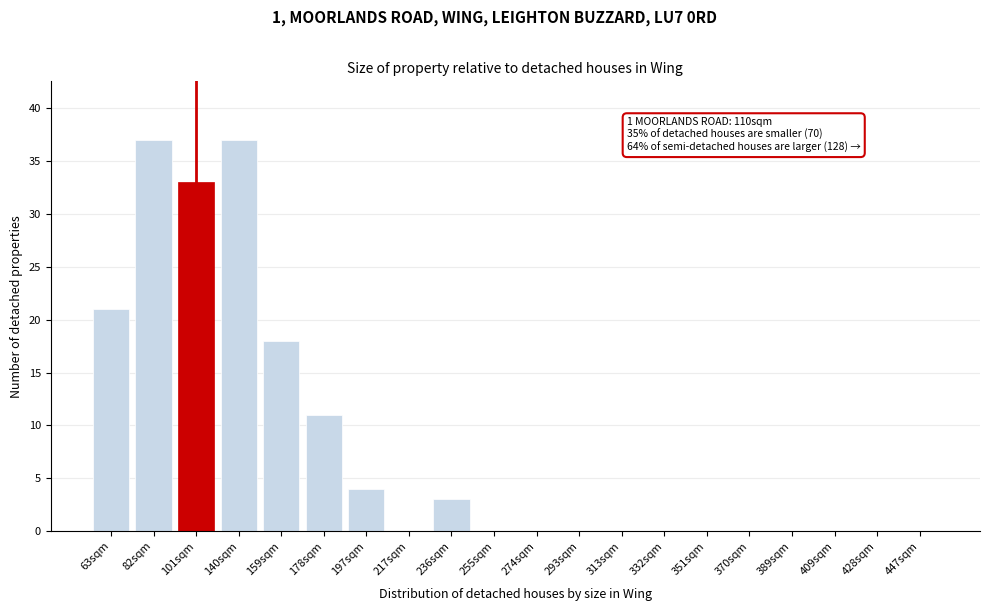

Reading right to left, extract all data points from this chart.

447sqm=0	428sqm=0	409sqm=0	389sqm=0	370sqm=0	351sqm=0	332sqm=0	313sqm=0	293sqm=0	274sqm=0	255sqm=0	236sqm=3	217sqm=0	197sqm=4	178sqm=11	159sqm=18	140sqm=37	101sqm=33	82sqm=37	63sqm=21